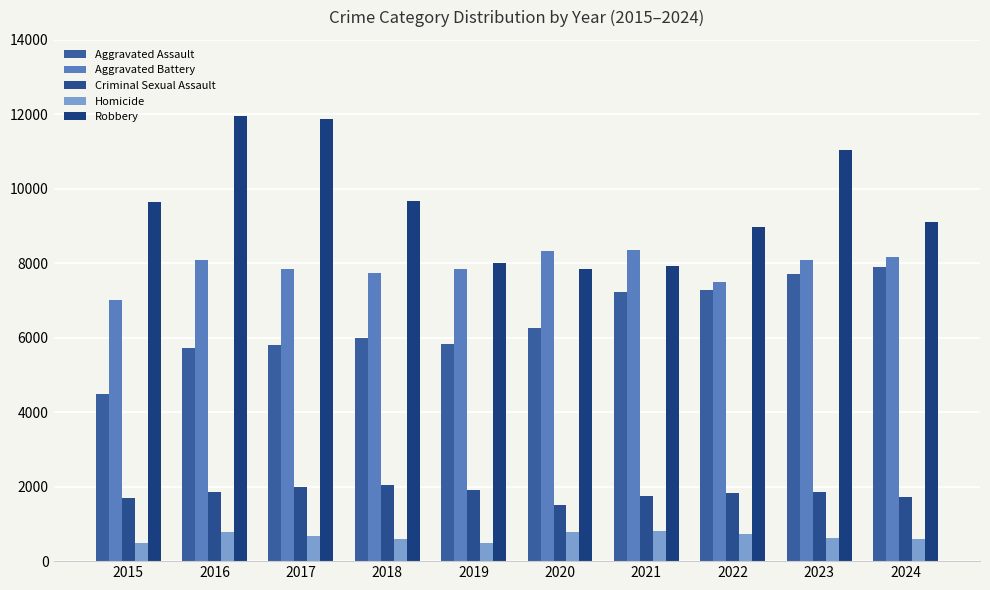

Are the bars horizontal?

No